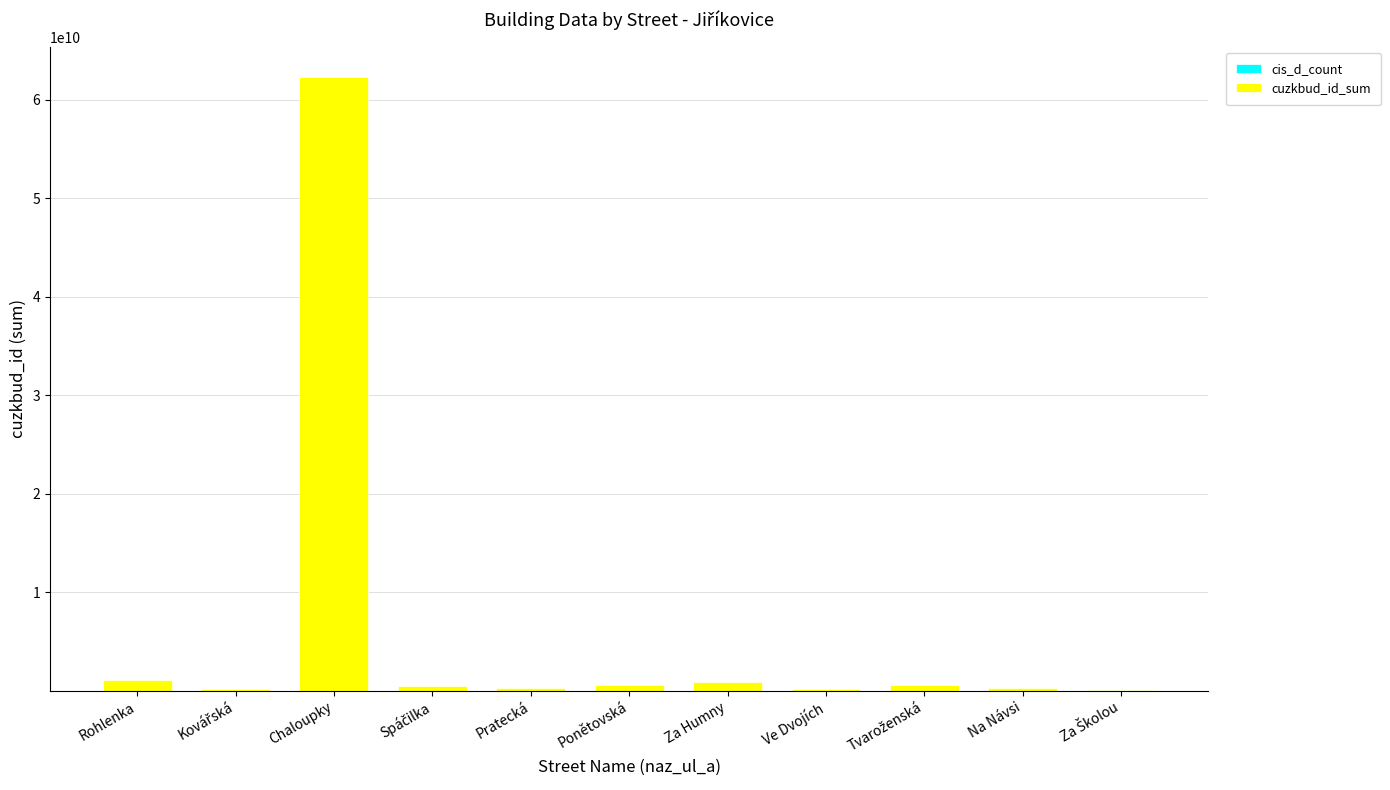

At which category is the sum across all series the highest?

Chaloupky